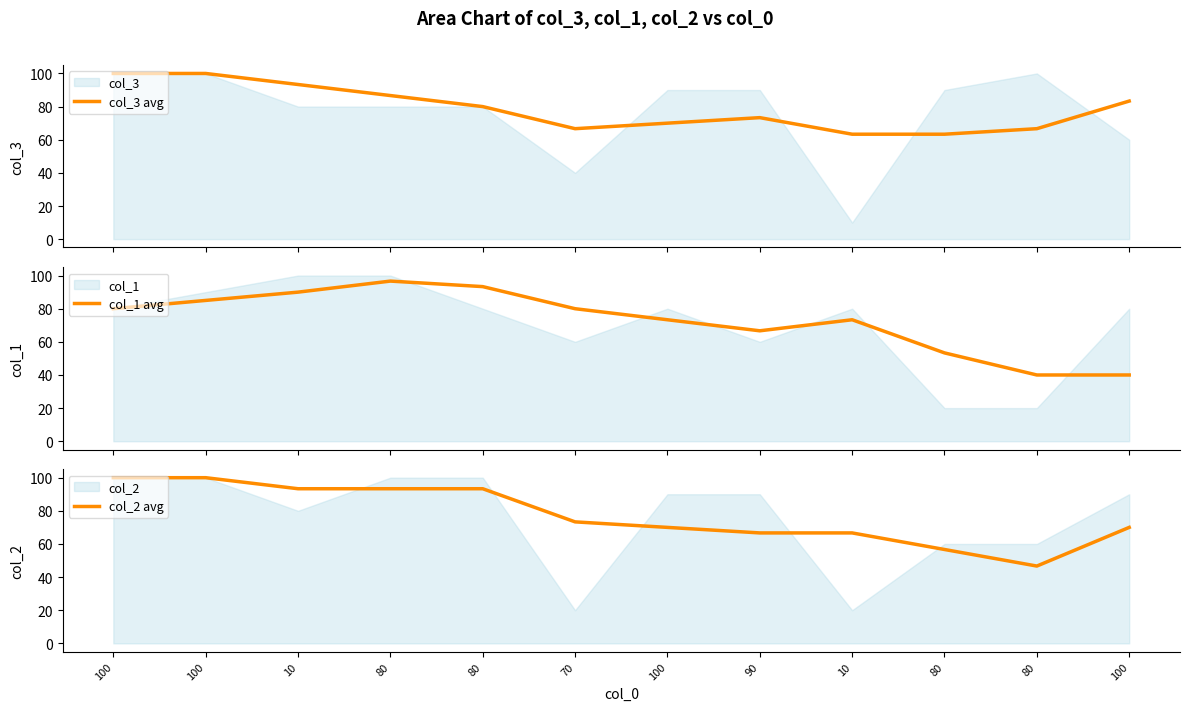

Reading left to right, what are all the values shown in this chart?

col_3 avg: 100.0	100.0	93.3	86.7	80.0	66.7	70.0	73.3	63.3	63.3	66.7	83.3
col_1 avg: 80.0	85.0	90.0	96.7	93.3	80.0	73.3	66.7	73.3	53.3	40.0	40.0
col_2 avg: 100.0	100.0	93.3	93.3	93.3	73.3	70.0	66.7	66.7	56.7	46.7	70.0